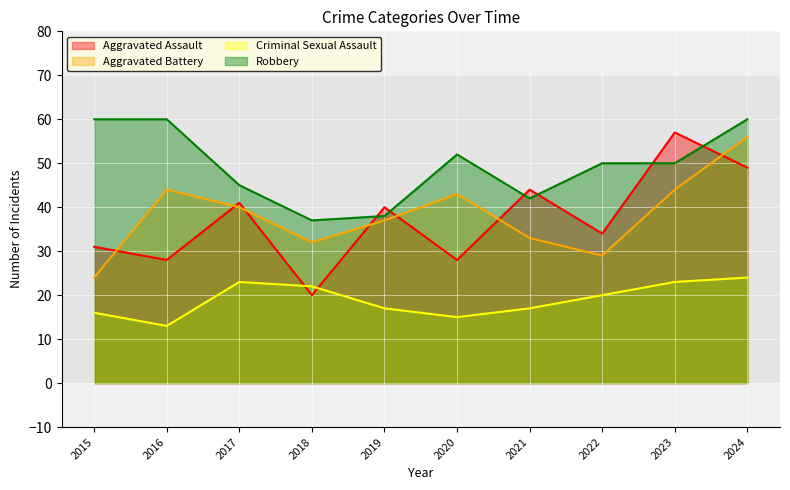

Count the number of categories in the chart.

10